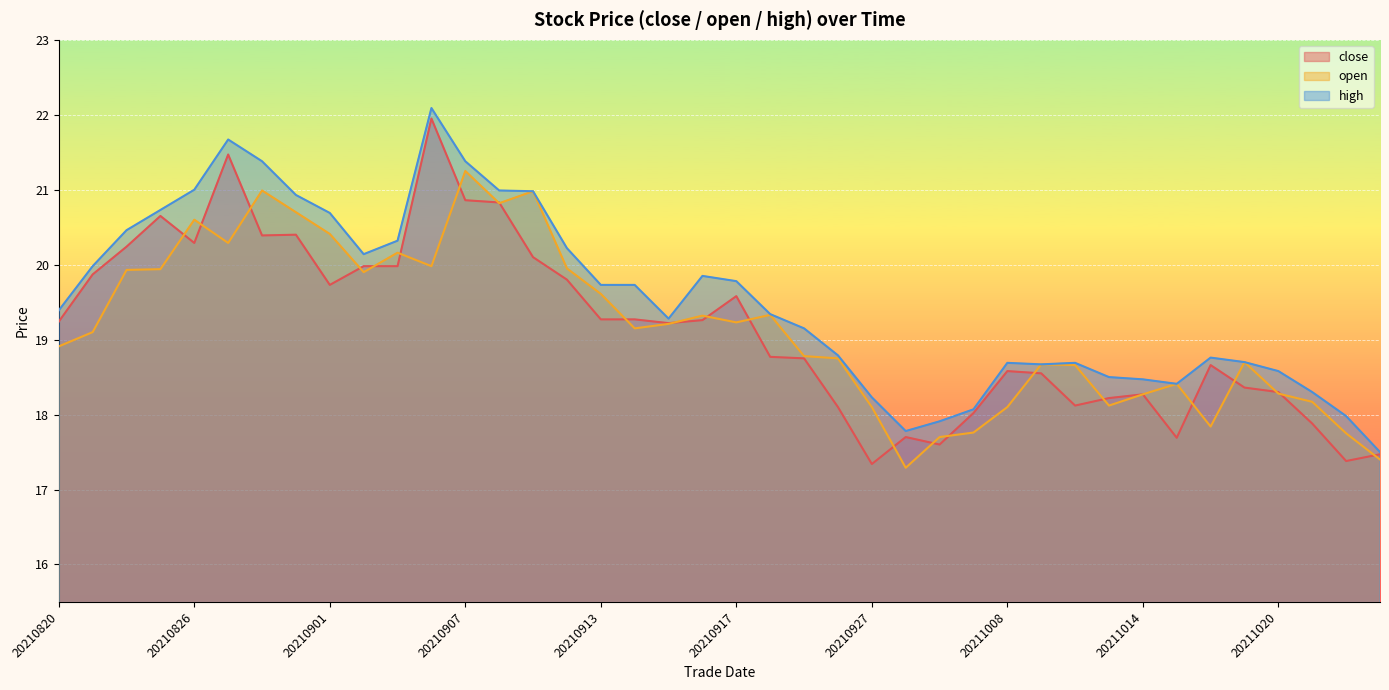

Reading left to right, extract all data points from this chart.

close: 19.2	19.9	20.2	20.6	20.3	21.5	20.4	20.4	19.7	20.0	20.0	21.9	20.9	20.8	20.1	19.8	19.3	19.3	19.2	19.3	19.6	18.8	18.8	18.1	17.3	17.7	17.6	18.0	18.6	18.6	18.1	18.2	18.3	17.7	18.7	18.4	18.3	17.9	17.4	17.5
open: 18.9	19.1	19.9	19.9	20.6	20.3	21.0	20.7	20.4	19.9	20.2	20.0	21.2	20.8	21.0	19.9	19.6	19.1	19.2	19.3	19.2	19.3	18.8	18.8	18.1	17.3	17.7	17.8	18.1	18.7	18.7	18.1	18.3	18.4	17.8	18.7	18.3	18.2	17.8	17.4
high: 19.4	20.0	20.5	20.7	21.0	21.7	21.4	20.9	20.7	20.1	20.3	22.1	21.4	21.0	21.0	20.2	19.7	19.7	19.3	19.9	19.8	19.3	19.1	18.8	18.2	17.8	17.9	18.1	18.7	18.7	18.7	18.5	18.5	18.4	18.8	18.7	18.6	18.3	18.0	17.5